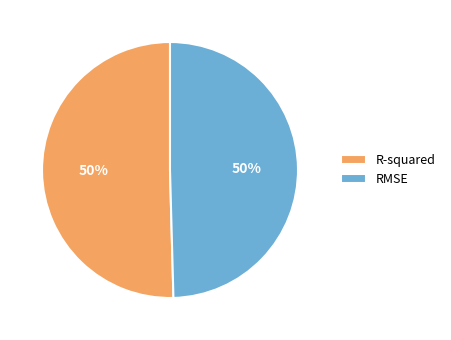

Count the number of slices in the pie.

2